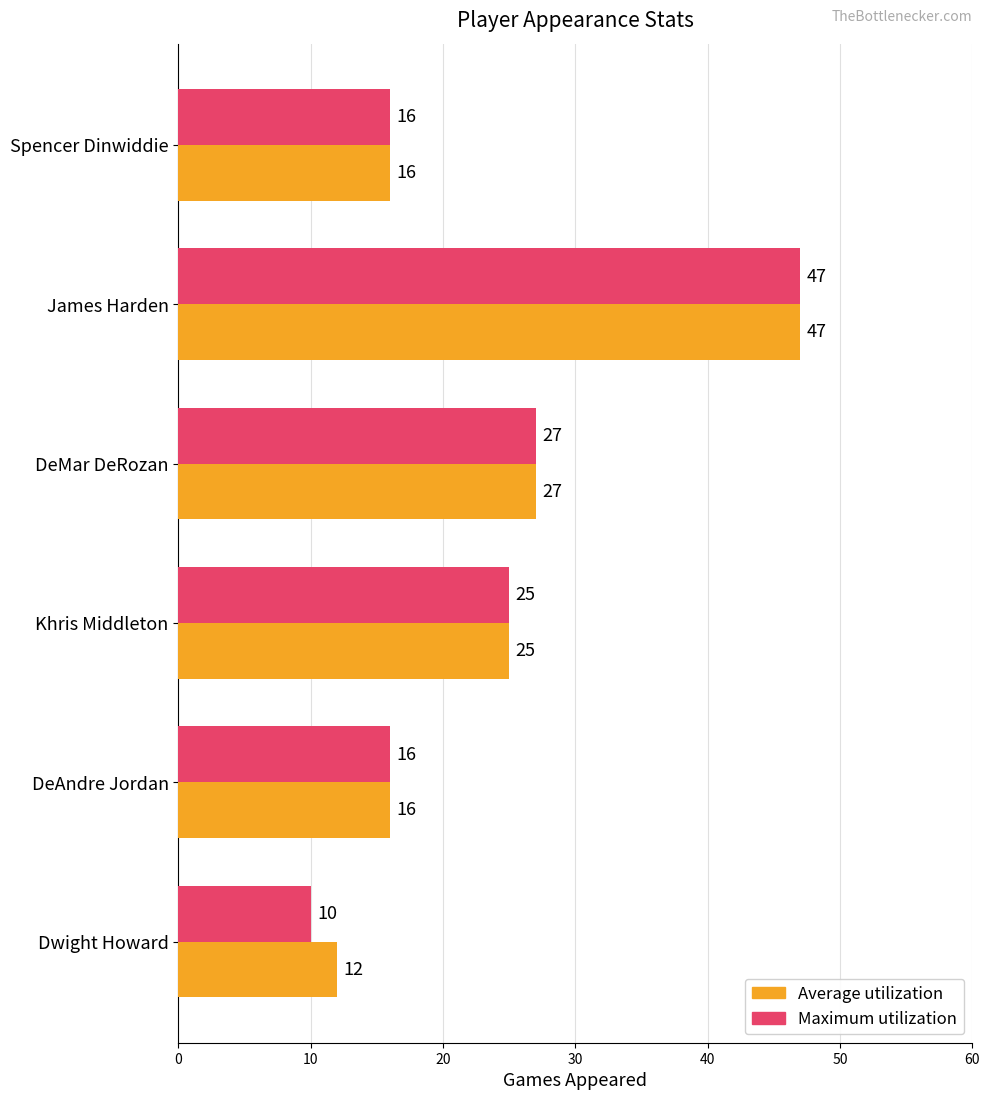

Read the Average utilization value at James Harden, to the nearest 5.

45